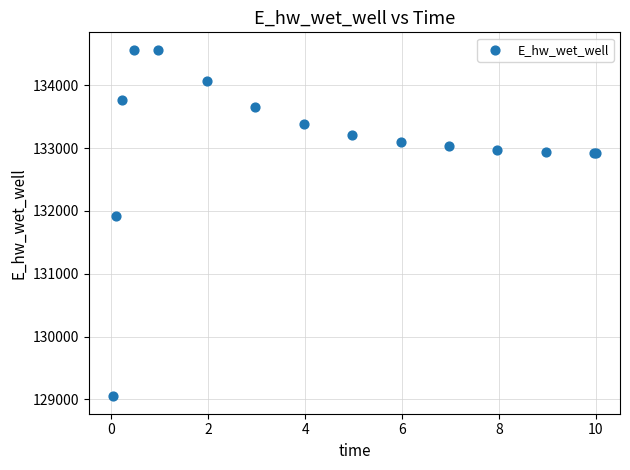

What Y value in the scatter plot is closest to 131806?

131926.4